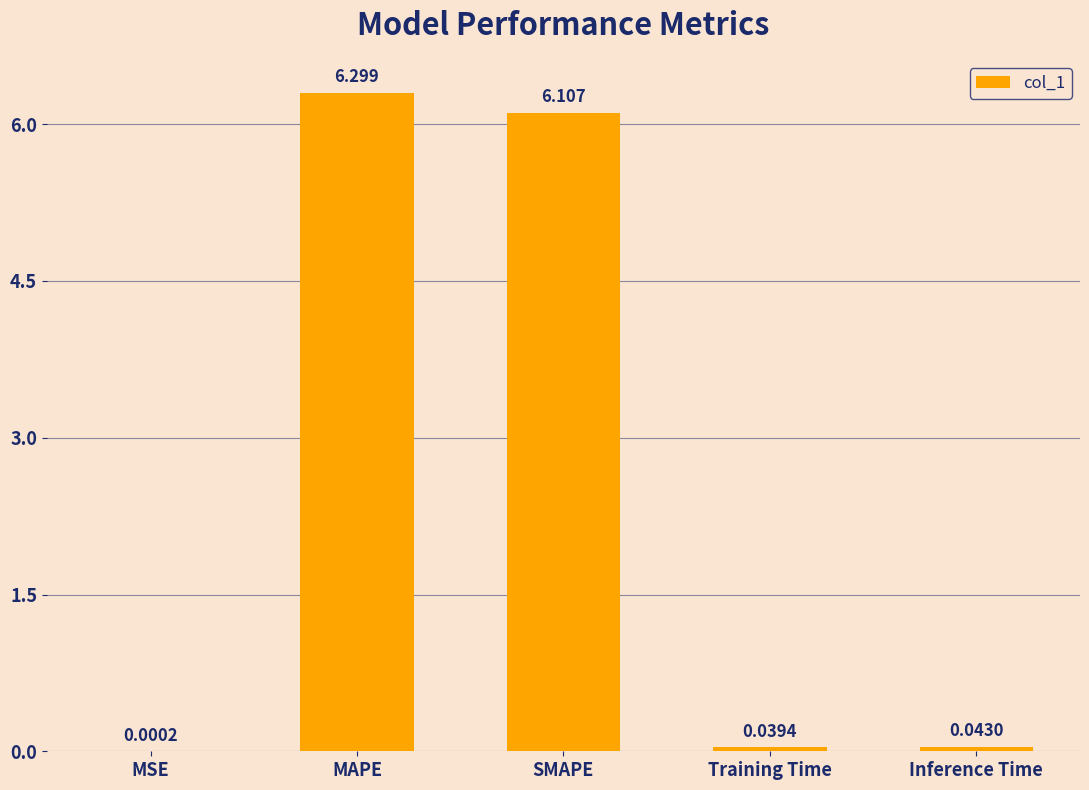

Where is the data nearest to the value 3?

Inference Time